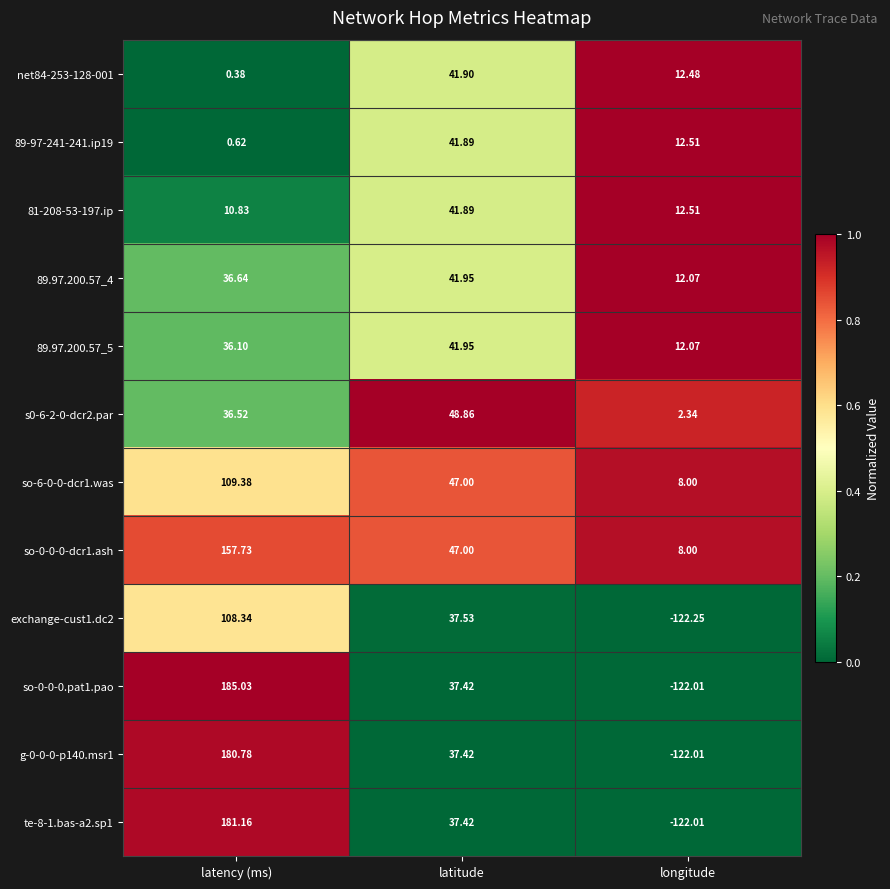

Rank the categories by so-6-0-0-dcr1.was value from lowest to highest.

longitude, latitude, latency (ms)